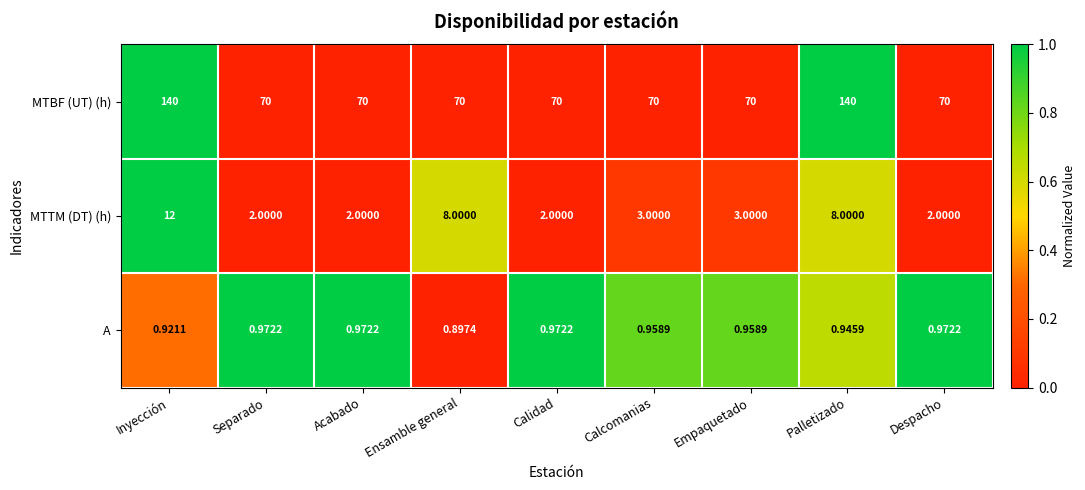

What is the difference between the highest and lowest values at Ensamble general?

69.1